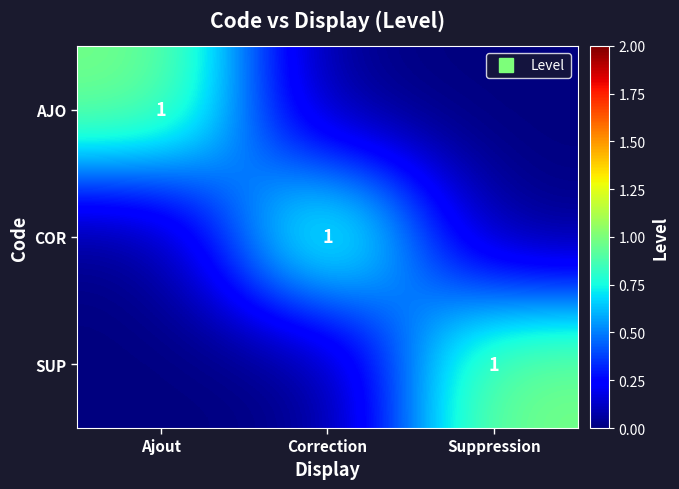

What is the sum of all SUP values?

1